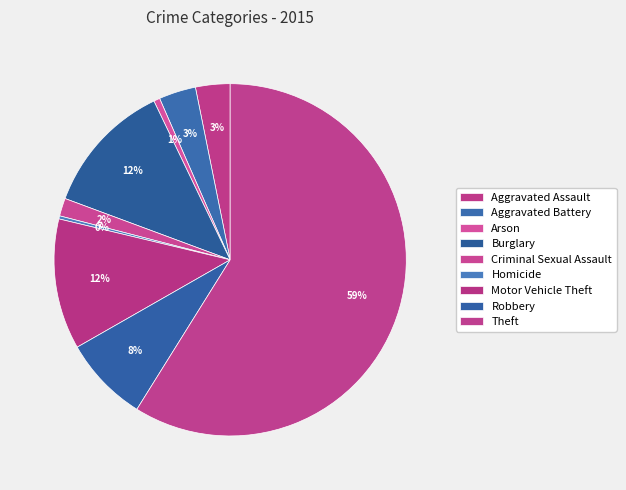

The Burglary slice represents 12% of the pie. True or false?

True